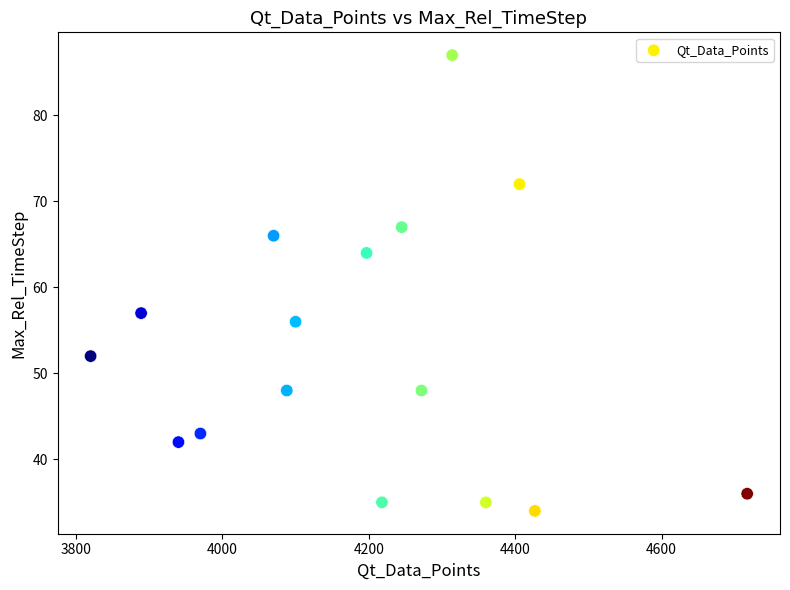

What is the range of Y values (max minus min)?

53